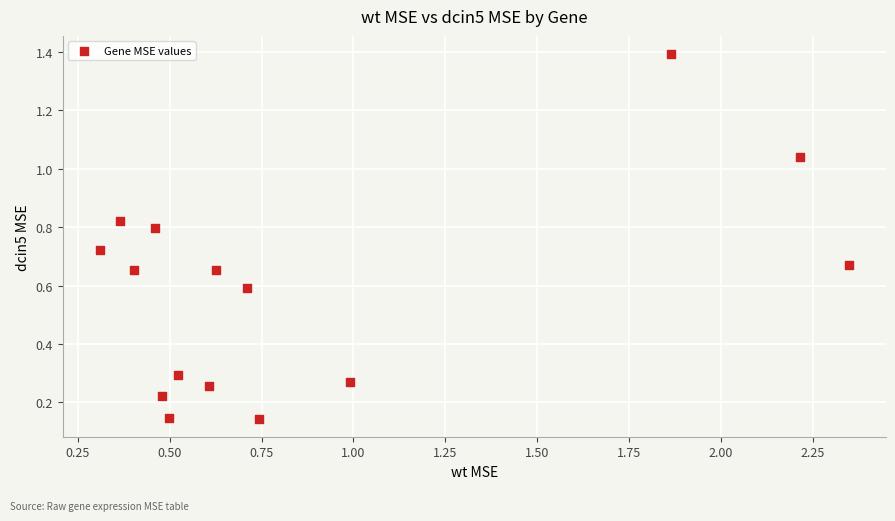

What is the range of Y values (max minus min)?

1.2